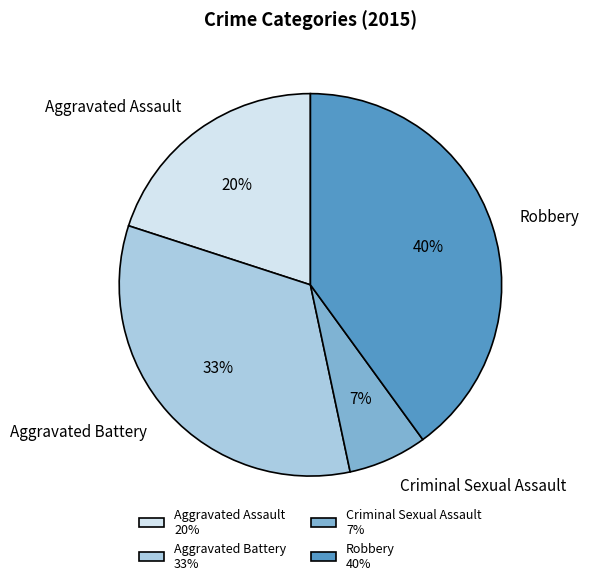

Count the number of slices in the pie.

4